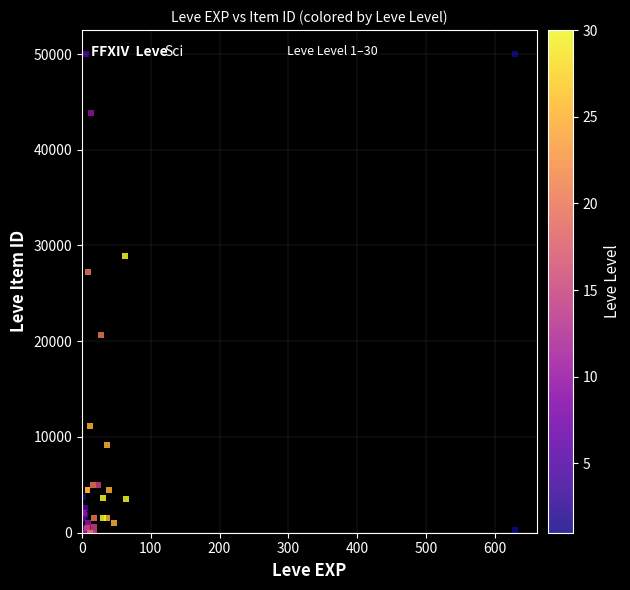

What Y value in the scatter plot is closest to 25000?

27254